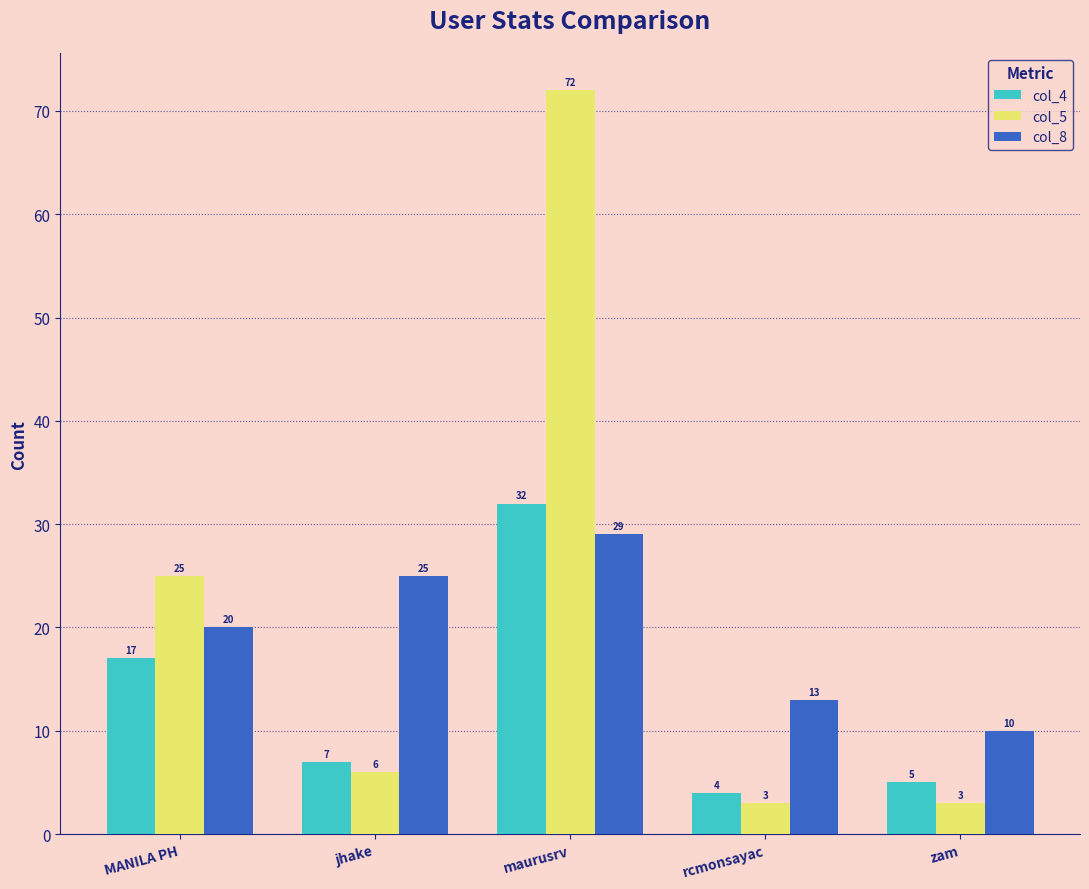

What is the sum of all col_8 values?

97